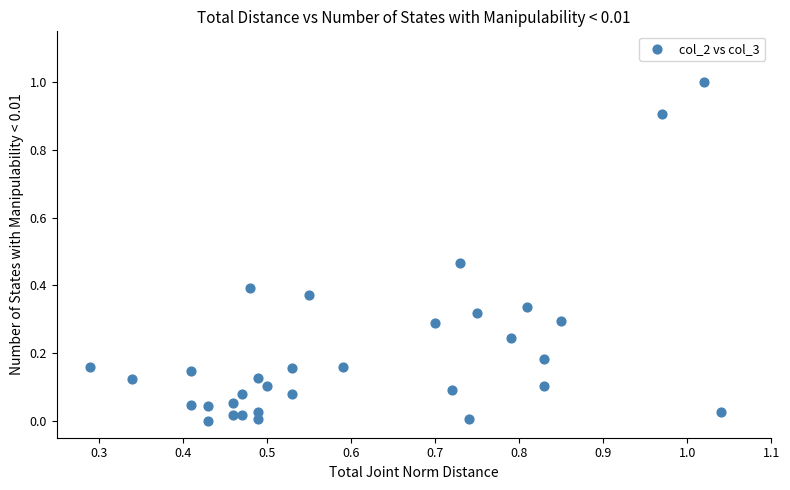

What is the range of Y values (max minus min)?

1.0